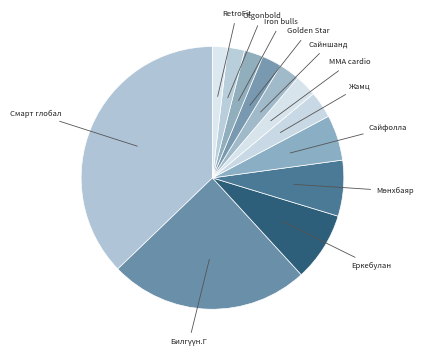

How many segments does this pie chart have?

12